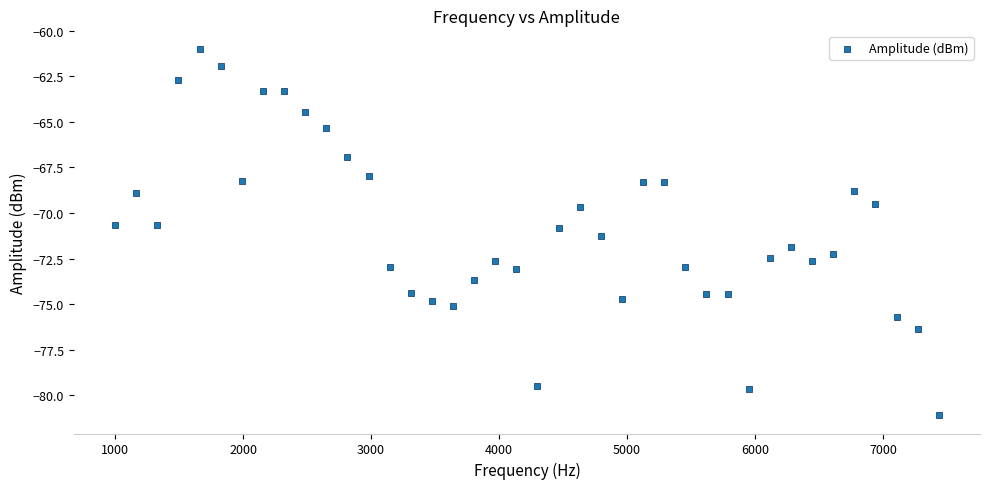

What is the range of X values (max minus min)?

6435.0